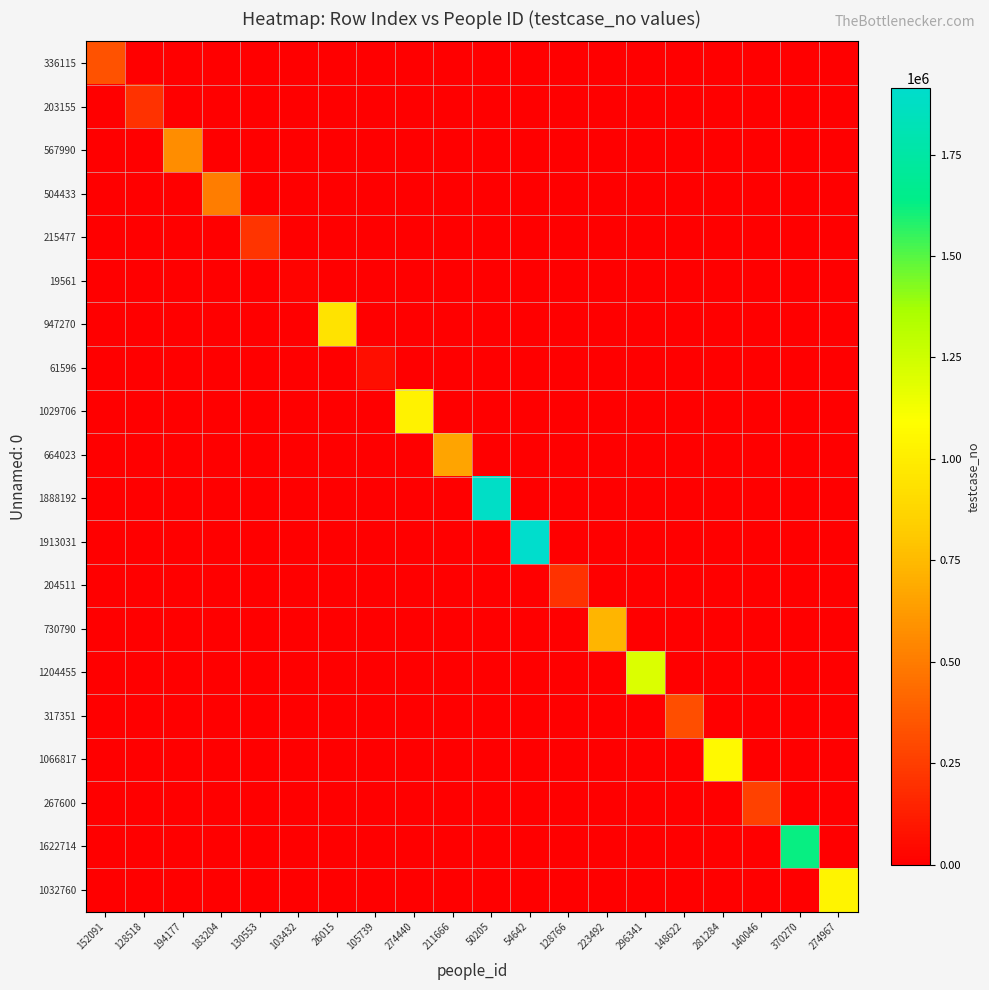

Reading right to left, extract all data points from this chart.

336115: 274967=0	370270=0	140046=0	281284=0	148622=0	296341=0	223492=0	128766=0	54642=0	50205=0	211666=0	274440=0	105739=0	26015=0	103432=0	130553=0	183204=0	194177=0	128518=0	152091=336116
203155: 274967=0	370270=0	140046=0	281284=0	148622=0	296341=0	223492=0	128766=0	54642=0	50205=0	211666=0	274440=0	105739=0	26015=0	103432=0	130553=0	183204=0	194177=0	128518=203156	152091=0
567990: 274967=0	370270=0	140046=0	281284=0	148622=0	296341=0	223492=0	128766=0	54642=0	50205=0	211666=0	274440=0	105739=0	26015=0	103432=0	130553=0	183204=0	194177=567991	128518=0	152091=0
504433: 274967=0	370270=0	140046=0	281284=0	148622=0	296341=0	223492=0	128766=0	54642=0	50205=0	211666=0	274440=0	105739=0	26015=0	103432=0	130553=0	183204=504434	194177=0	128518=0	152091=0
215477: 274967=0	370270=0	140046=0	281284=0	148622=0	296341=0	223492=0	128766=0	54642=0	50205=0	211666=0	274440=0	105739=0	26015=0	103432=0	130553=215478	183204=0	194177=0	128518=0	152091=0
19561: 274967=0	370270=0	140046=0	281284=0	148622=0	296341=0	223492=0	128766=0	54642=0	50205=0	211666=0	274440=0	105739=0	26015=0	103432=19562	130553=0	183204=0	194177=0	128518=0	152091=0
947270: 274967=0	370270=0	140046=0	281284=0	148622=0	296341=0	223492=0	128766=0	54642=0	50205=0	211666=0	274440=0	105739=0	26015=947271	103432=0	130553=0	183204=0	194177=0	128518=0	152091=0
61596: 274967=0	370270=0	140046=0	281284=0	148622=0	296341=0	223492=0	128766=0	54642=0	50205=0	211666=0	274440=0	105739=61597	26015=0	103432=0	130553=0	183204=0	194177=0	128518=0	152091=0
1029706: 274967=0	370270=0	140046=0	281284=0	148622=0	296341=0	223492=0	128766=0	54642=0	50205=0	211666=0	274440=1029707	105739=0	26015=0	103432=0	130553=0	183204=0	194177=0	128518=0	152091=0
664023: 274967=0	370270=0	140046=0	281284=0	148622=0	296341=0	223492=0	128766=0	54642=0	50205=0	211666=664024	274440=0	105739=0	26015=0	103432=0	130553=0	183204=0	194177=0	128518=0	152091=0
1888192: 274967=0	370270=0	140046=0	281284=0	148622=0	296341=0	223492=0	128766=0	54642=0	50205=1888193	211666=0	274440=0	105739=0	26015=0	103432=0	130553=0	183204=0	194177=0	128518=0	152091=0
1913031: 274967=0	370270=0	140046=0	281284=0	148622=0	296341=0	223492=0	128766=0	54642=1913032	50205=0	211666=0	274440=0	105739=0	26015=0	103432=0	130553=0	183204=0	194177=0	128518=0	152091=0
204511: 274967=0	370270=0	140046=0	281284=0	148622=0	296341=0	223492=0	128766=204512	54642=0	50205=0	211666=0	274440=0	105739=0	26015=0	103432=0	130553=0	183204=0	194177=0	128518=0	152091=0
730790: 274967=0	370270=0	140046=0	281284=0	148622=0	296341=0	223492=730791	128766=0	54642=0	50205=0	211666=0	274440=0	105739=0	26015=0	103432=0	130553=0	183204=0	194177=0	128518=0	152091=0
1204455: 274967=0	370270=0	140046=0	281284=0	148622=0	296341=1204456	223492=0	128766=0	54642=0	50205=0	211666=0	274440=0	105739=0	26015=0	103432=0	130553=0	183204=0	194177=0	128518=0	152091=0
317351: 274967=0	370270=0	140046=0	281284=0	148622=317352	296341=0	223492=0	128766=0	54642=0	50205=0	211666=0	274440=0	105739=0	26015=0	103432=0	130553=0	183204=0	194177=0	128518=0	152091=0
1066817: 274967=0	370270=0	140046=0	281284=1066818	148622=0	296341=0	223492=0	128766=0	54642=0	50205=0	211666=0	274440=0	105739=0	26015=0	103432=0	130553=0	183204=0	194177=0	128518=0	152091=0
267600: 274967=0	370270=0	140046=267601	281284=0	148622=0	296341=0	223492=0	128766=0	54642=0	50205=0	211666=0	274440=0	105739=0	26015=0	103432=0	130553=0	183204=0	194177=0	128518=0	152091=0
1622714: 274967=0	370270=1622715	140046=0	281284=0	148622=0	296341=0	223492=0	128766=0	54642=0	50205=0	211666=0	274440=0	105739=0	26015=0	103432=0	130553=0	183204=0	194177=0	128518=0	152091=0
1032760: 274967=1032761	370270=0	140046=0	281284=0	148622=0	296341=0	223492=0	128766=0	54642=0	50205=0	211666=0	274440=0	105739=0	26015=0	103432=0	130553=0	183204=0	194177=0	128518=0	152091=0